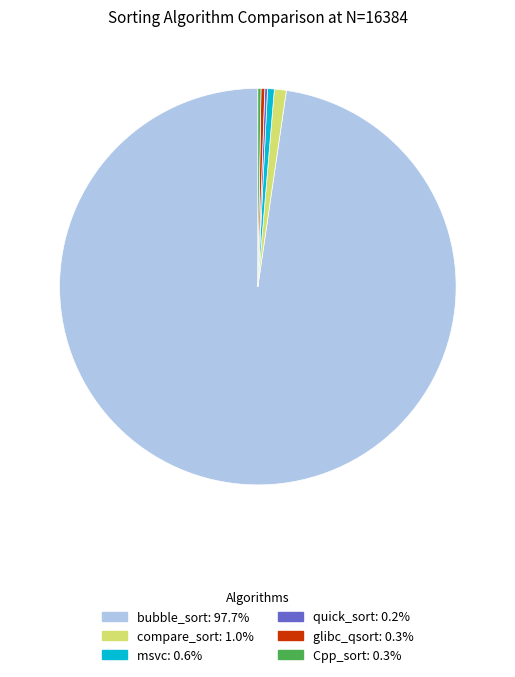

Does msvc represent more than half of the total?

No